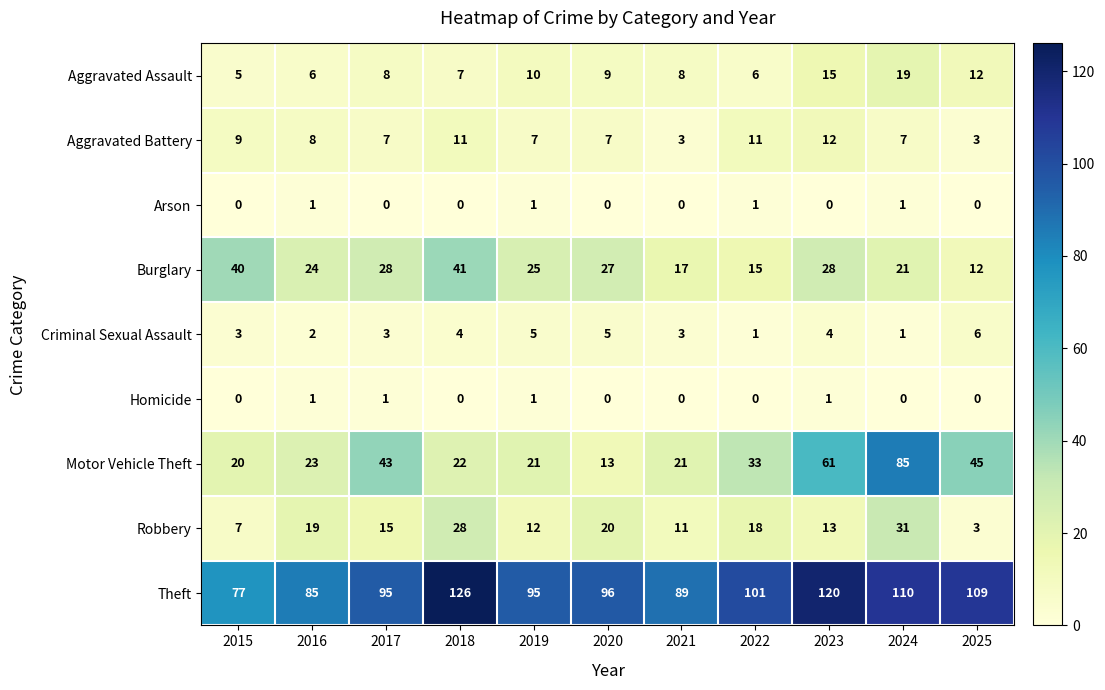

Which series has the largest range (max minus min)?

Motor Vehicle Theft